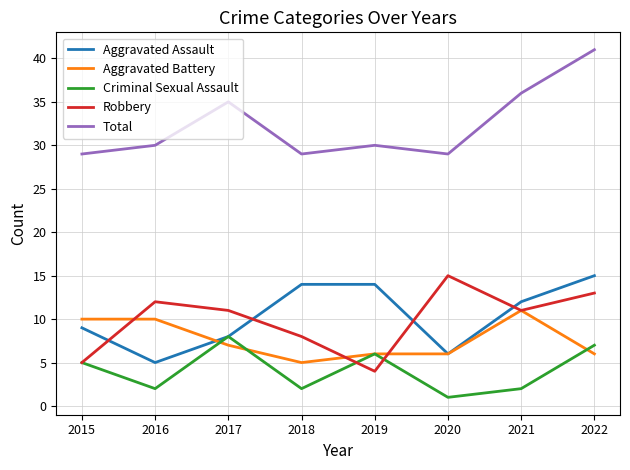

Rank the series at 2016 from highest to lowest value.

Total, Robbery, Aggravated Battery, Aggravated Assault, Criminal Sexual Assault